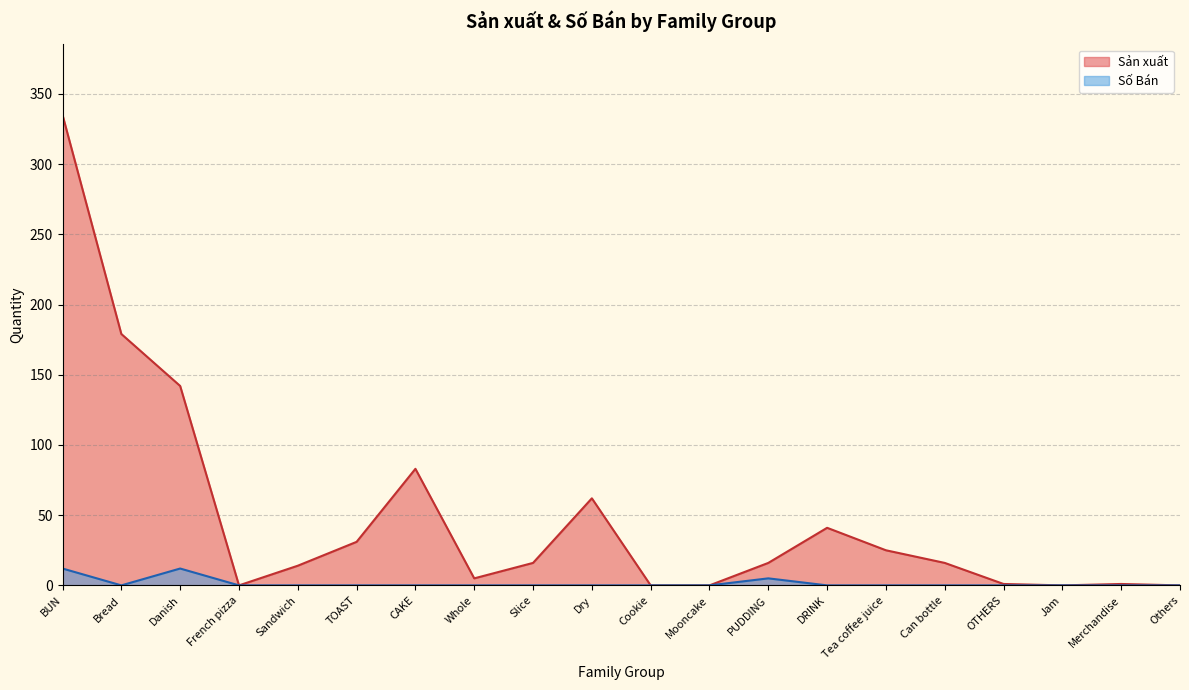

What is the label of the 11th point from the left?

Cookie